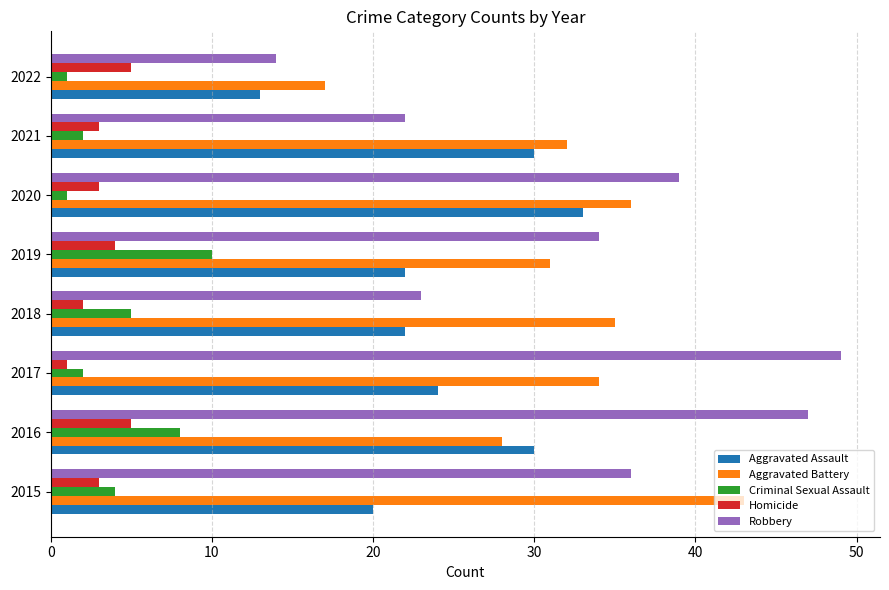

Which series has the largest range (max minus min)?

Robbery